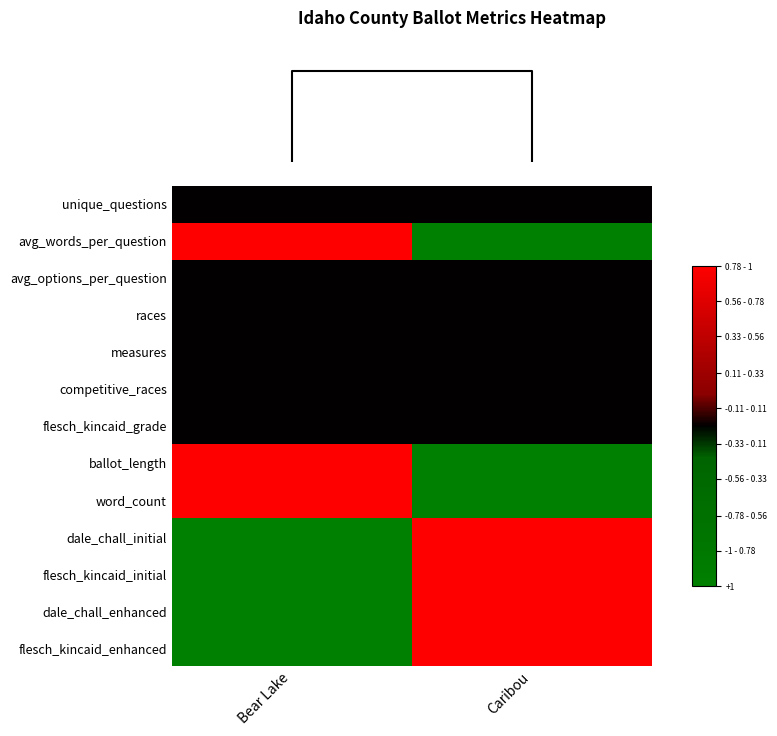

What is the spread (max minus min) of values at Bear Lake?

2